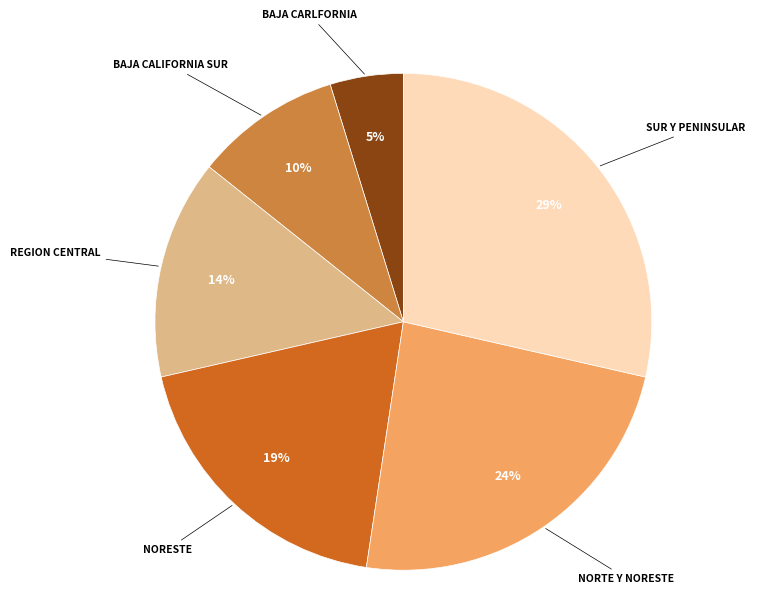

To the nearest percent, what is the difference between the largest and smallest slice percentages?

24%